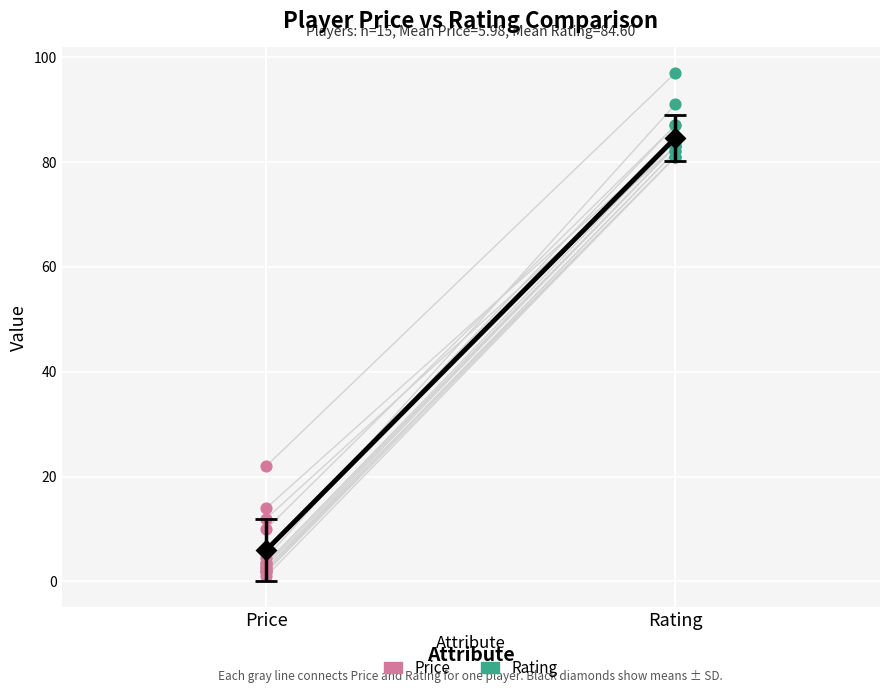

Which series has the largest Y range (max minus min)?

Price